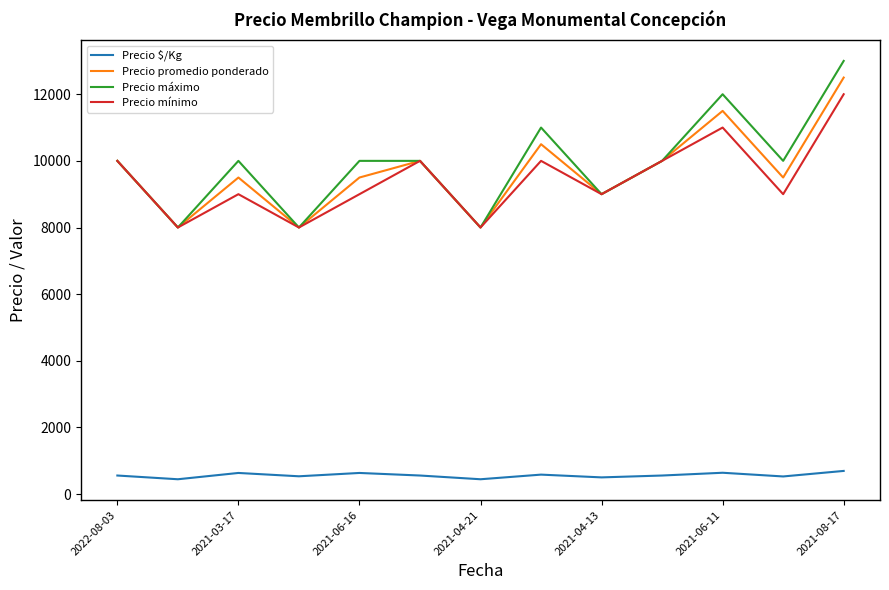

True or false: Precio $/Kg and Precio mínimo cross at least once.

False